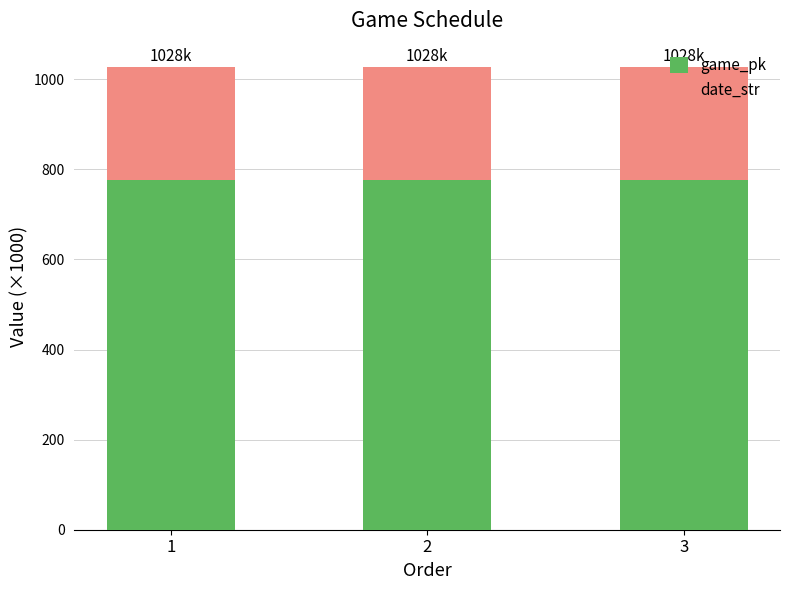

What is the sum of all game_pk values?

2331.1